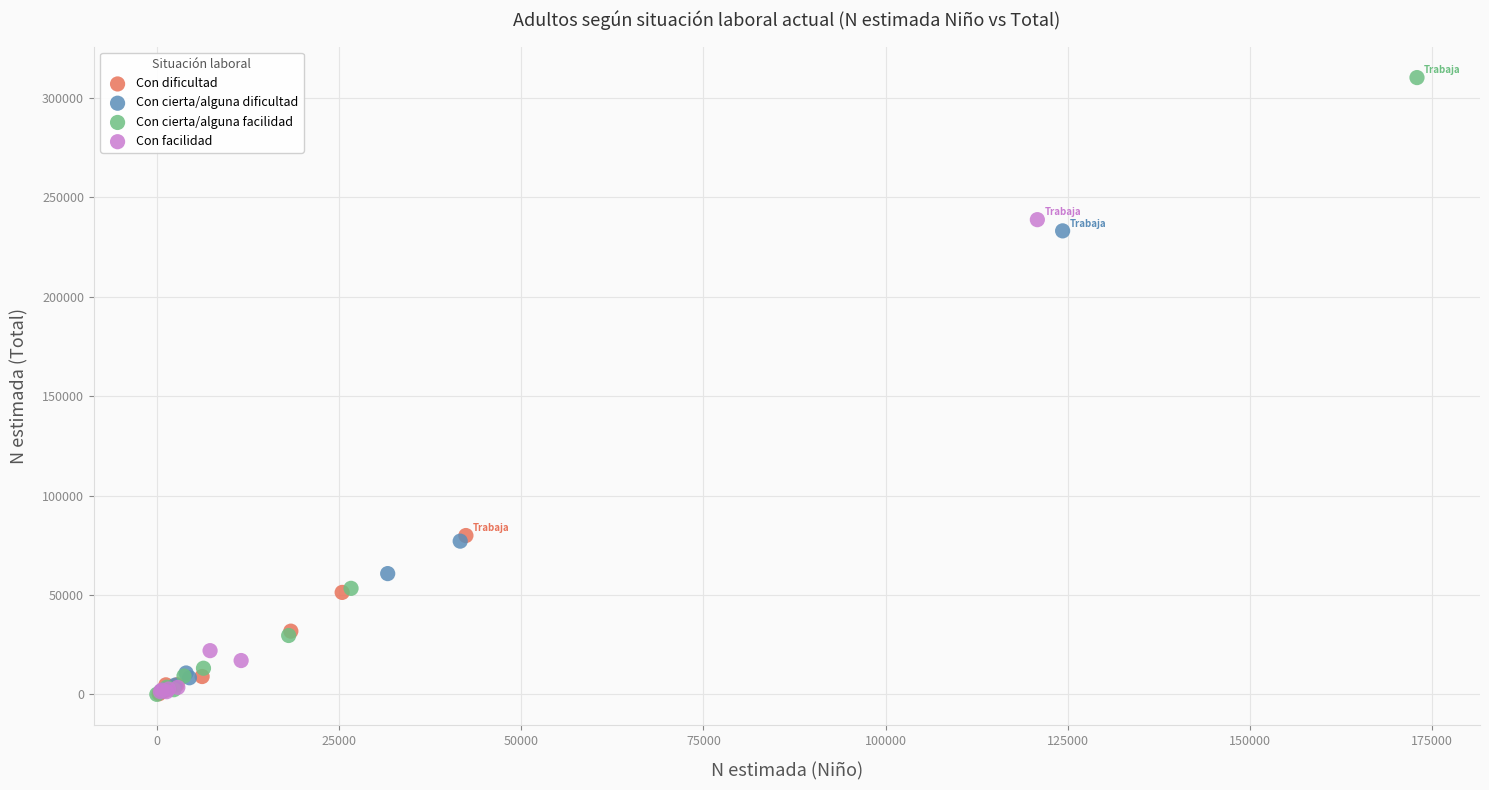

Which series reaches the maximum Y coordinate?

Con cierta/alguna facilidad